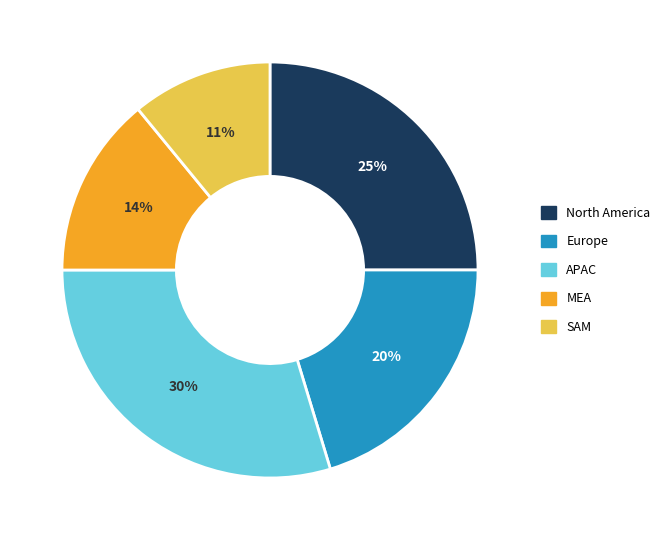

Is there a majority slice in this chart?

No